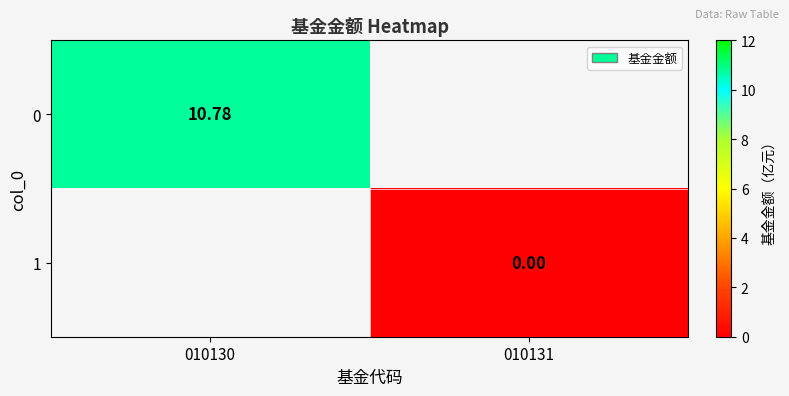

Which category has the highest value in the 0 series?

010130